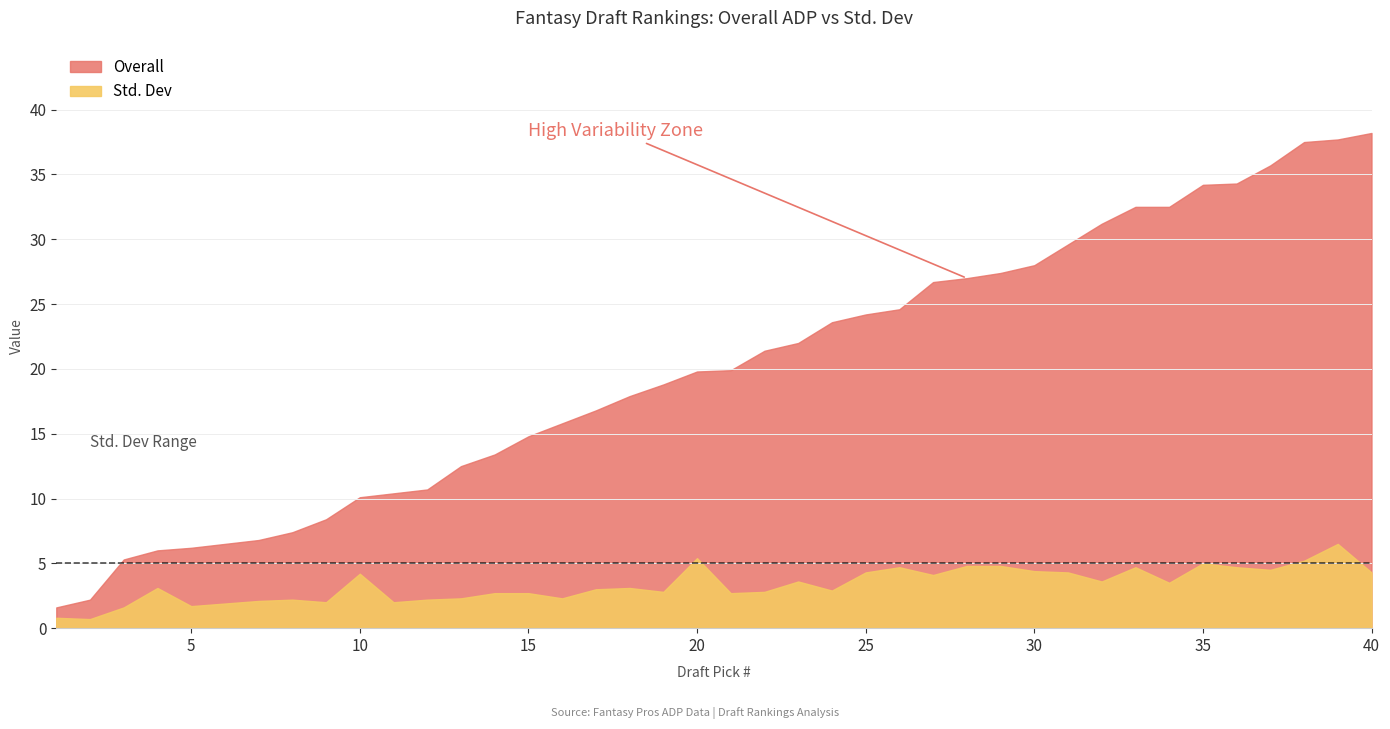

What is the smallest value displayed?

0.7